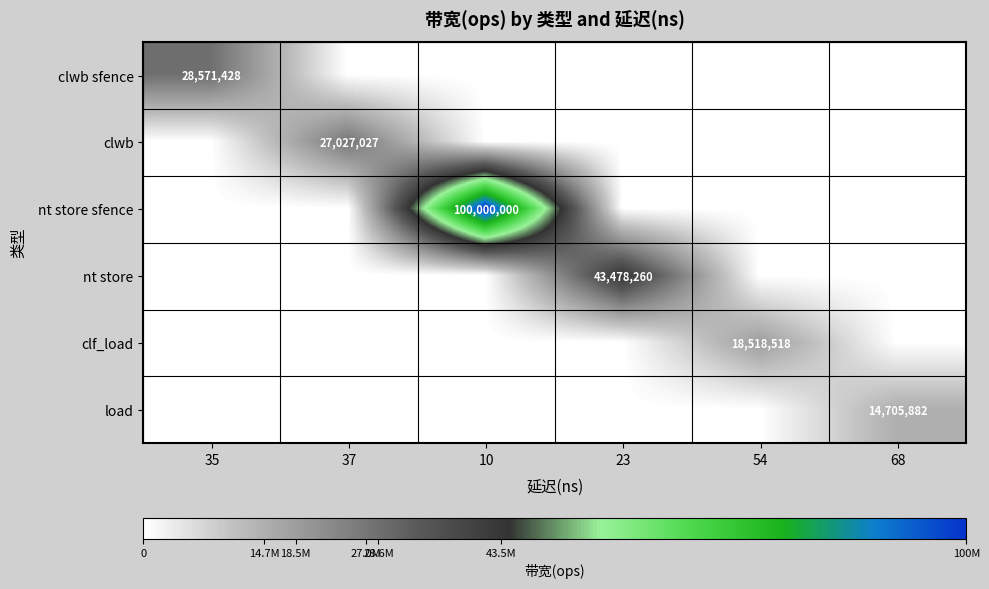

The clwb series shows 16654997 at 37. True or false?

False